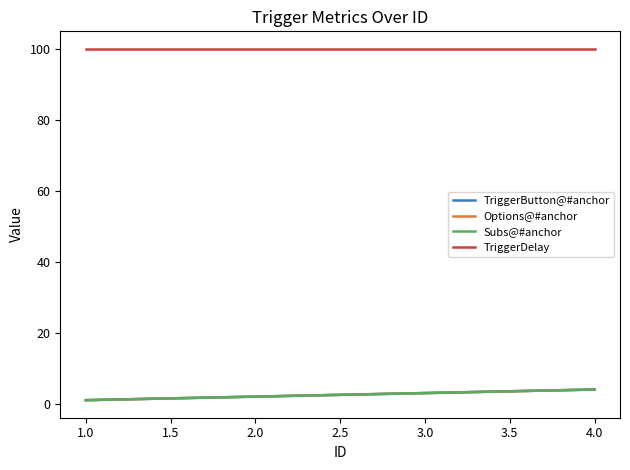

Which series has the largest range (max minus min)?

TriggerButton@#anchor